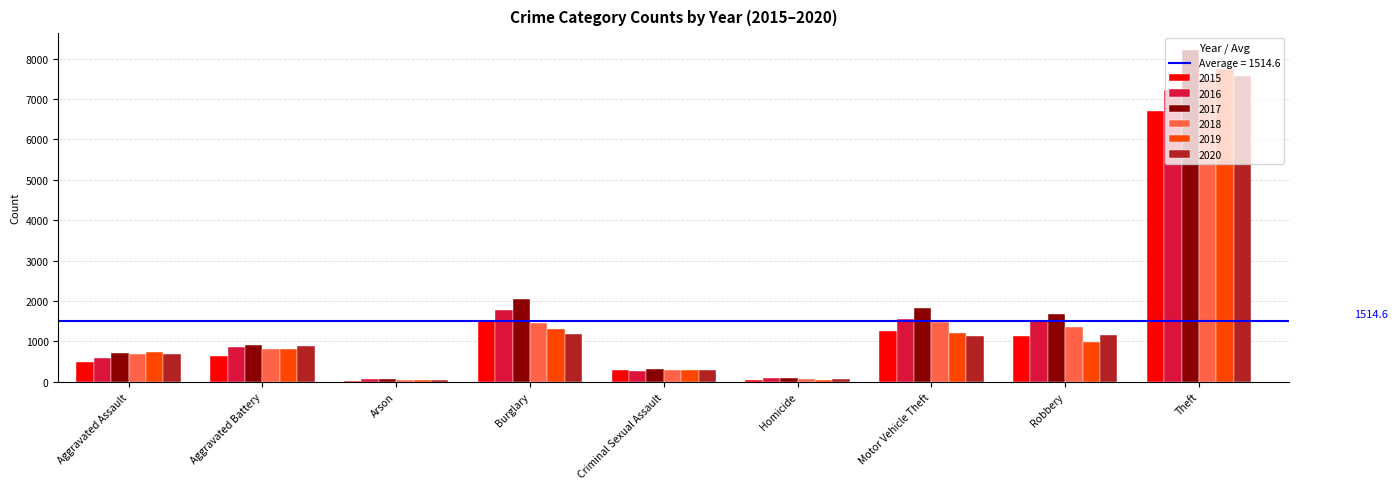

What is the sum of all 2018 values?

13673